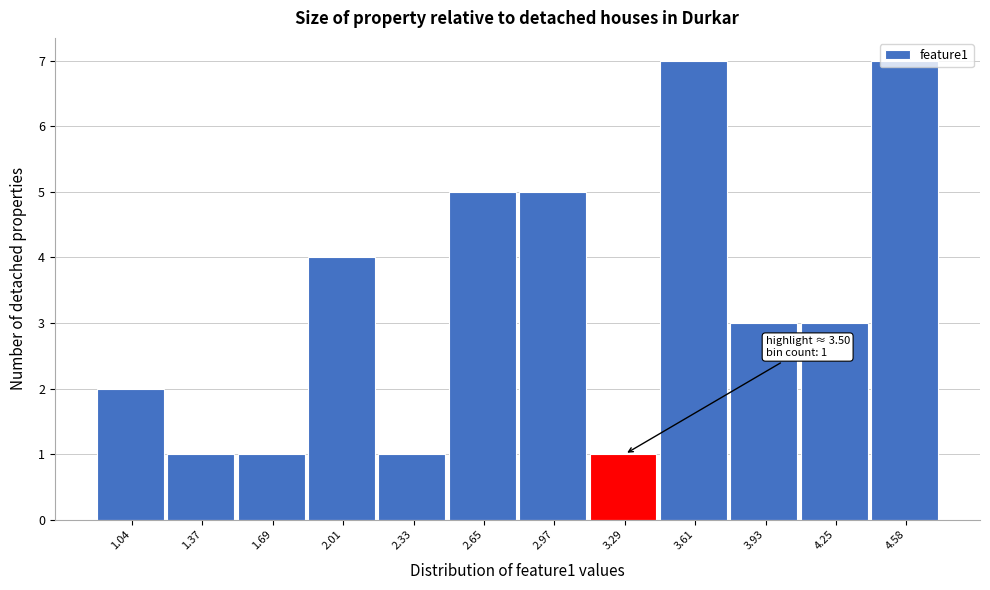

The value at 2.01 is 2. True or false?

False